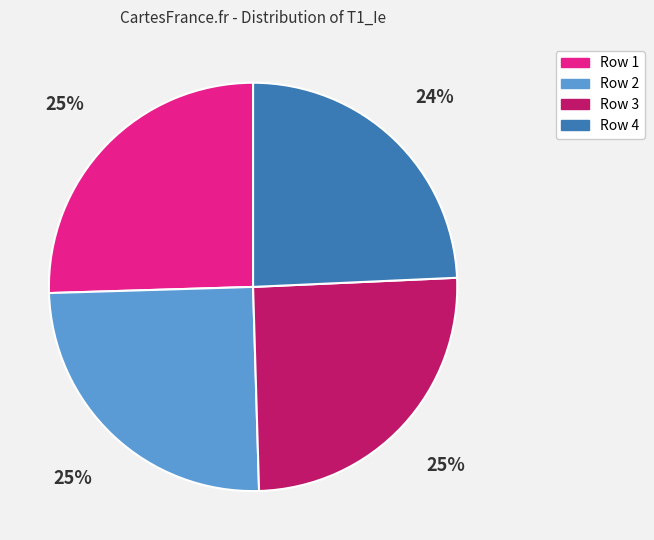

To the nearest percent, what is the average slice percentage?

25%